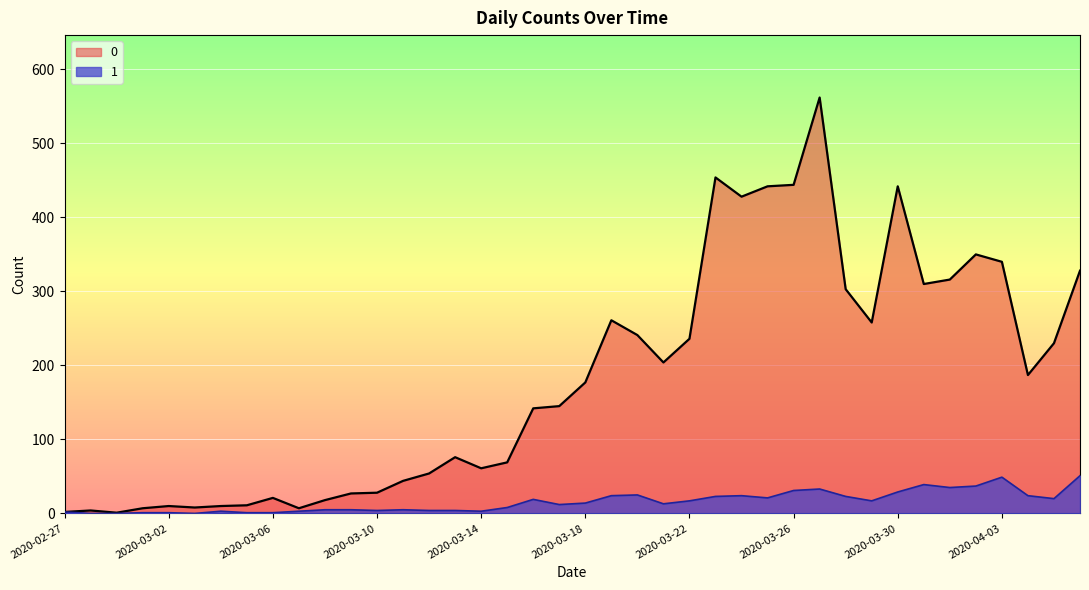

How many data points does each series have?

40